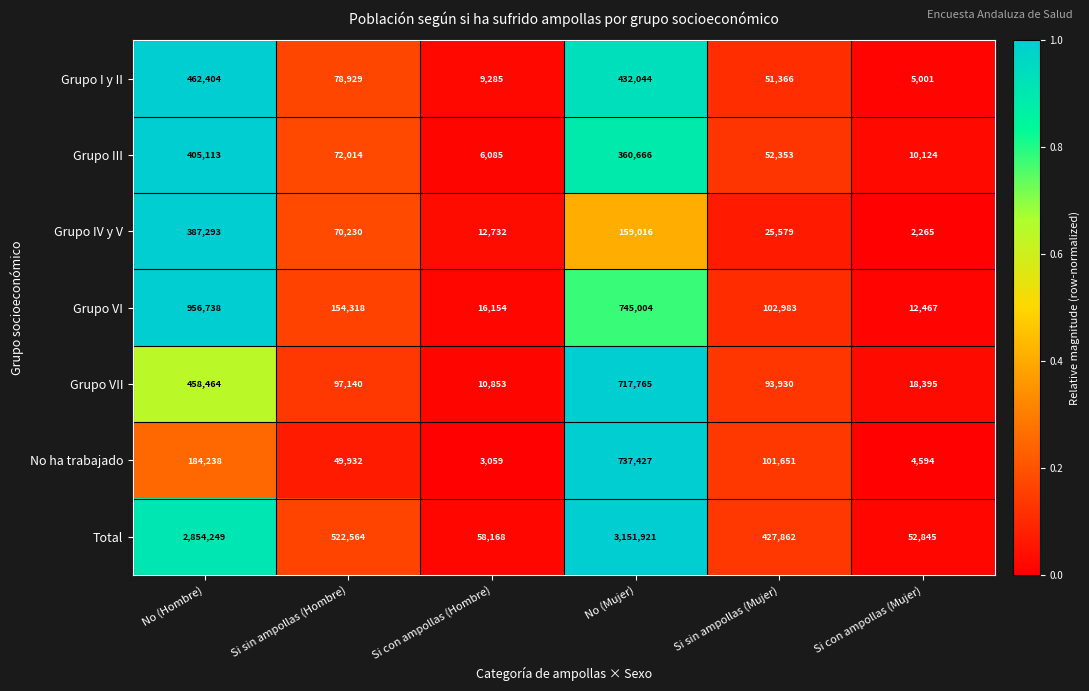

Which series changed the most between No (Mujer) and Si con ampollas (Mujer)?

Total